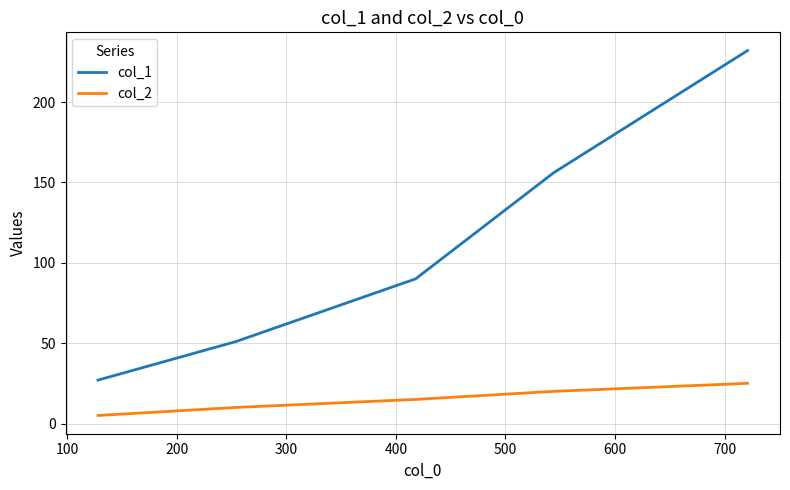

True or false: col_2 and col_1 intersect in this chart.

False